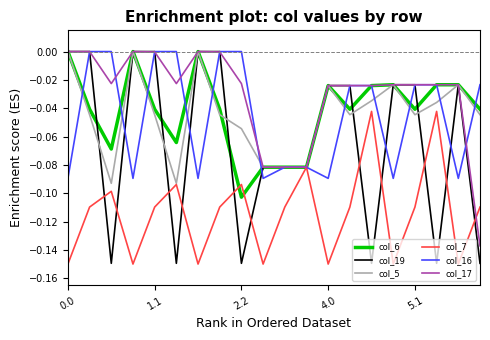

Which series has the largest total across all categories?

col_17